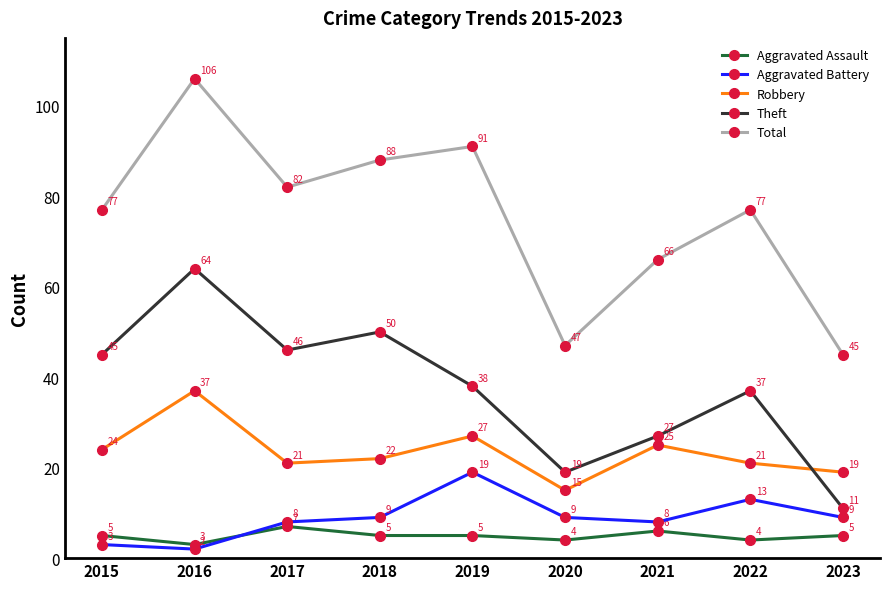

Reading left to right, what are all the values shown in this chart?

Aggravated Assault: 2015=5	2016=3	2017=7	2018=5	2019=5	2020=4	2021=6	2022=4	2023=5
Aggravated Battery: 2015=3	2016=2	2017=8	2018=9	2019=19	2020=9	2021=8	2022=13	2023=9
Robbery: 2015=24	2016=37	2017=21	2018=22	2019=27	2020=15	2021=25	2022=21	2023=19
Theft: 2015=45	2016=64	2017=46	2018=50	2019=38	2020=19	2021=27	2022=37	2023=11
Total: 2015=77	2016=106	2017=82	2018=88	2019=91	2020=47	2021=66	2022=77	2023=45